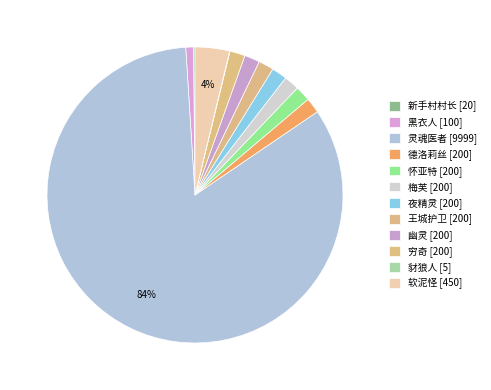

Do 豺狼人 and 新手村村长 together represent more than half of the pie?

No